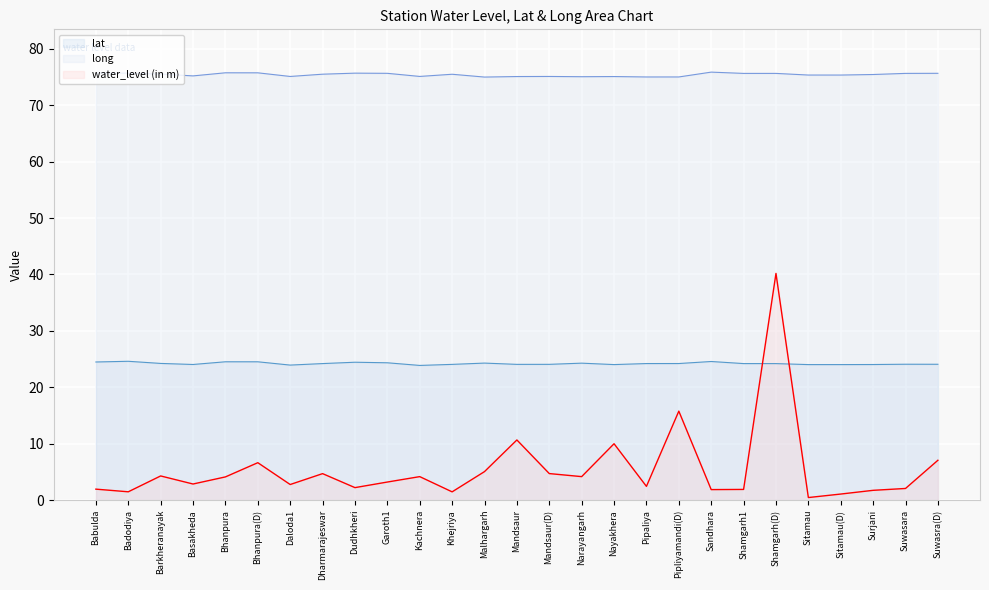

What is the value of the lat point at the 20th from the left?

24.6